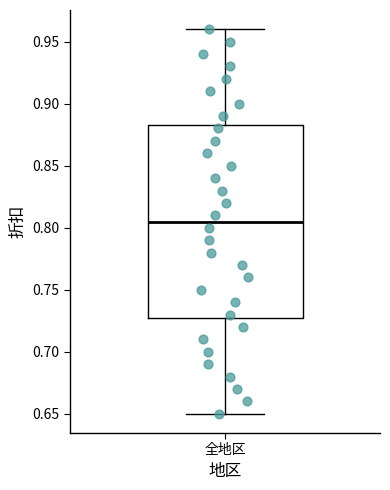

Read this box plot against the y-axis: the position of the median line, the range covered by the box, and the ends of both whiskers. The values are not printed on the chart, so give them approximately, as read against the axis.

median 0.805, box 0.730 to 0.885, whiskers 0.650 to 0.960